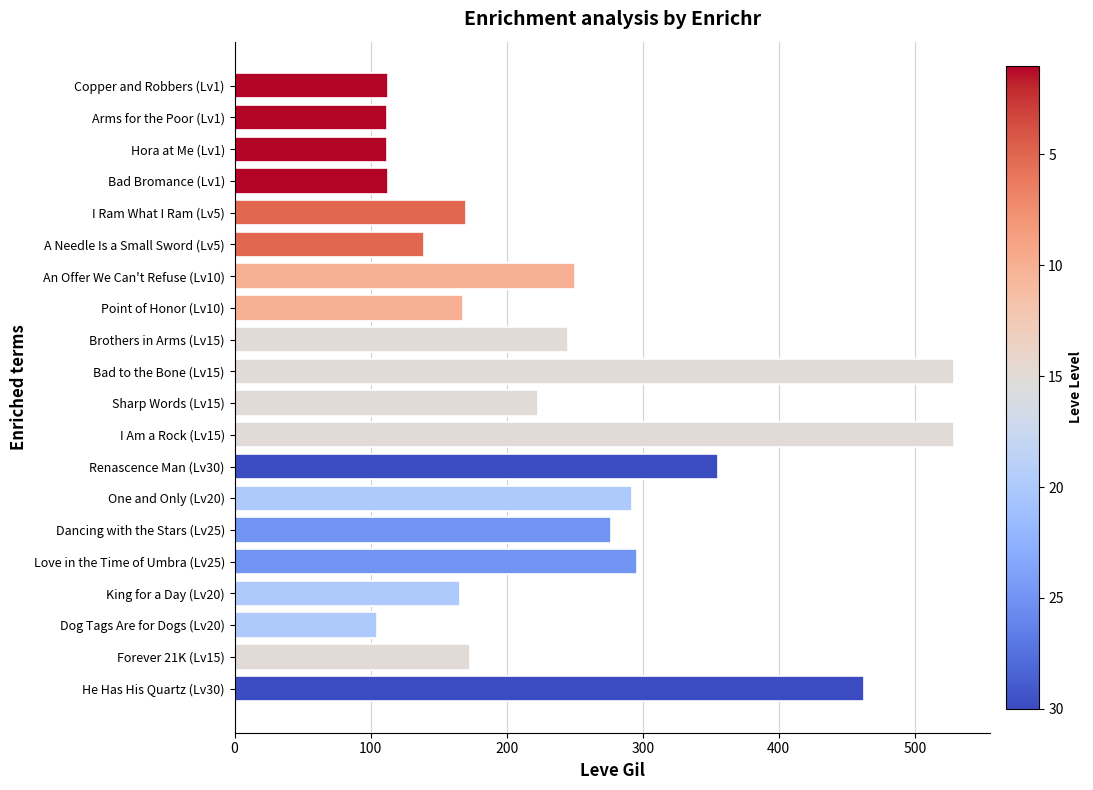

What is the maximum value shown in the chart?

529